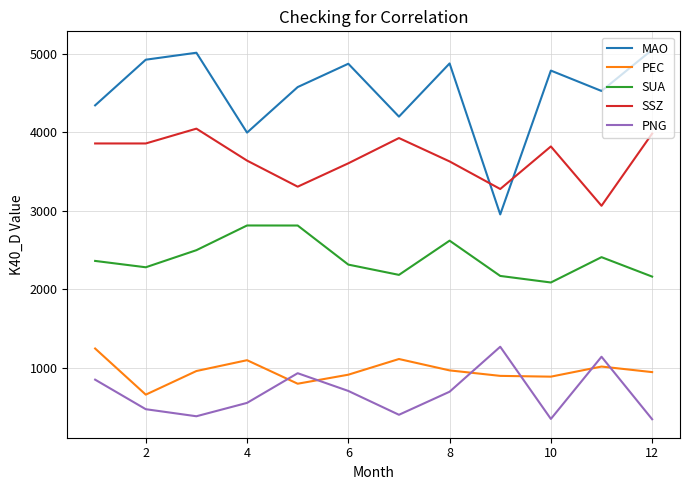

What is the difference between the maximum and minimum values in the SSZ series?

983.8